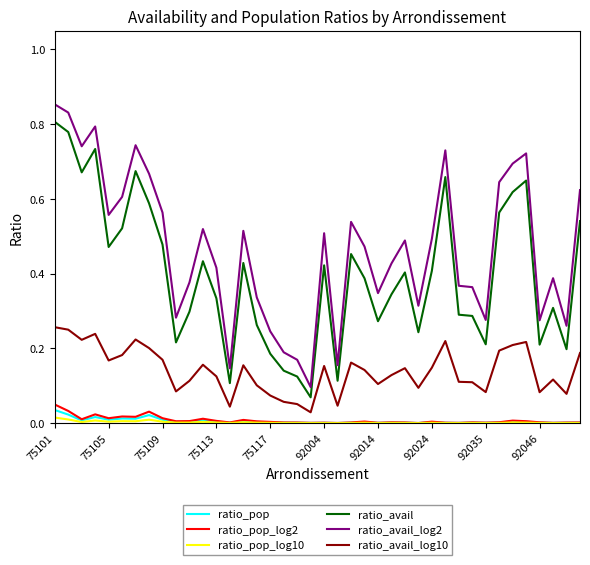

List the series in order of their peak value, highest first.

ratio_avail_log2, ratio_avail, ratio_avail_log10, ratio_pop_log2, ratio_pop, ratio_pop_log10